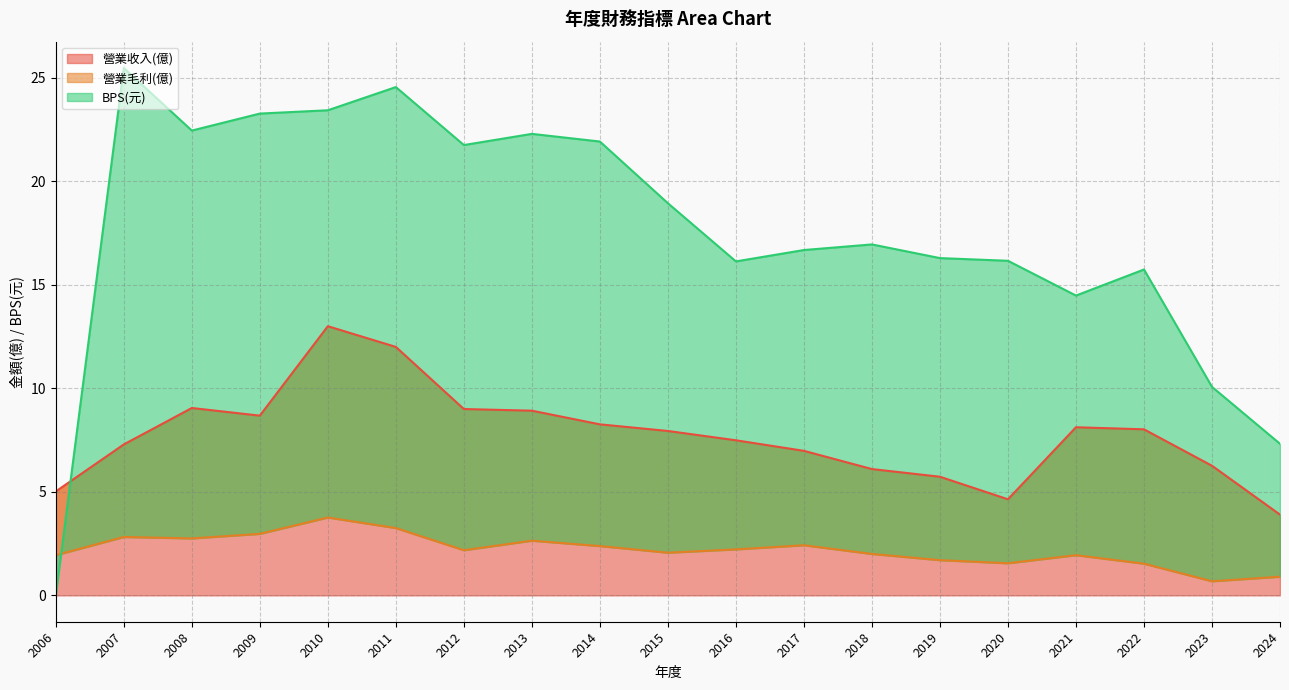

How many lines are shown in the chart?

3